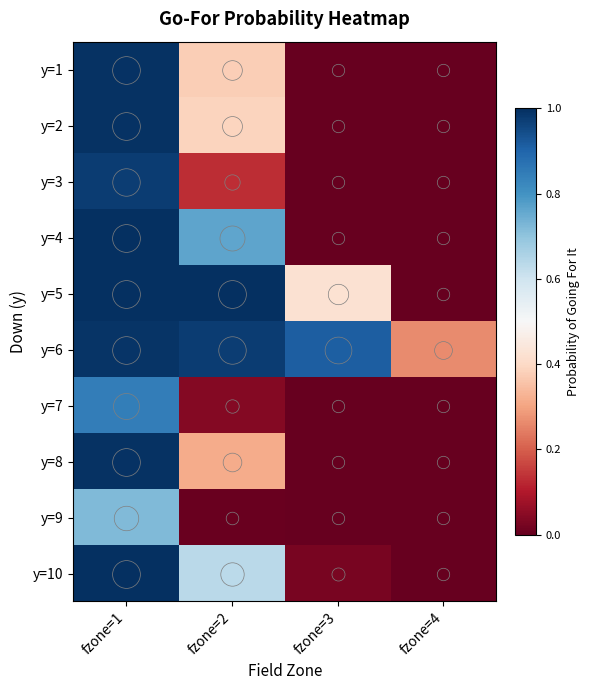

What is the spread (max minus min) of values at fzone=3?

0.9